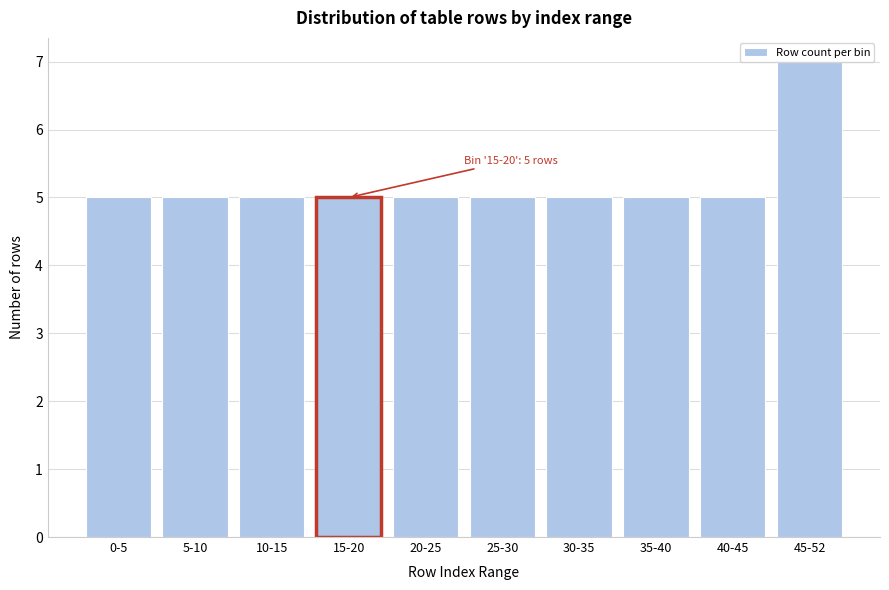

What is the maximum value shown in the chart?

7